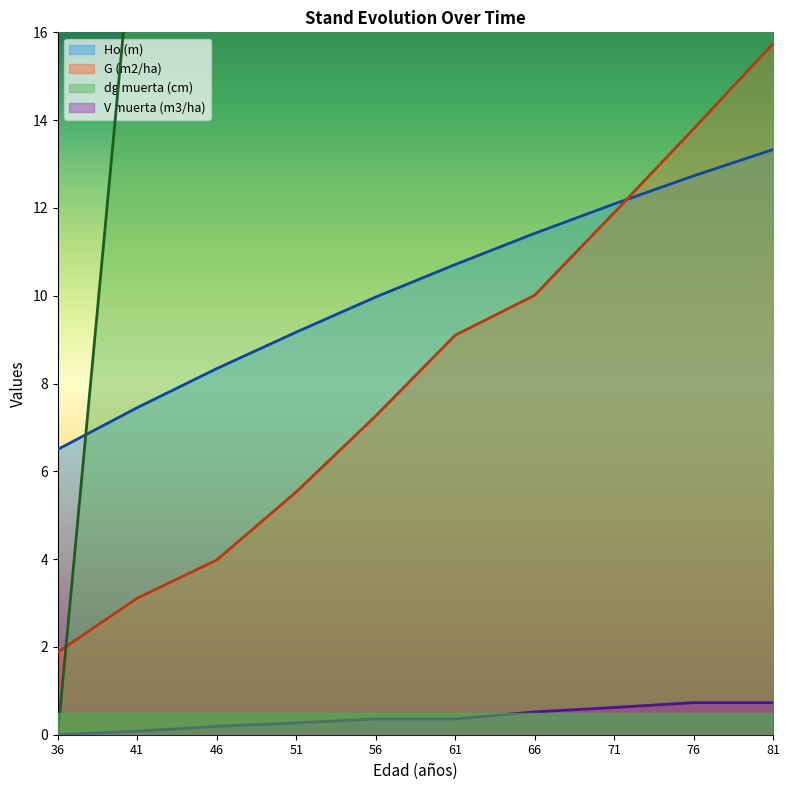

How many data points in dg muerta (cm) are less than 41?

4